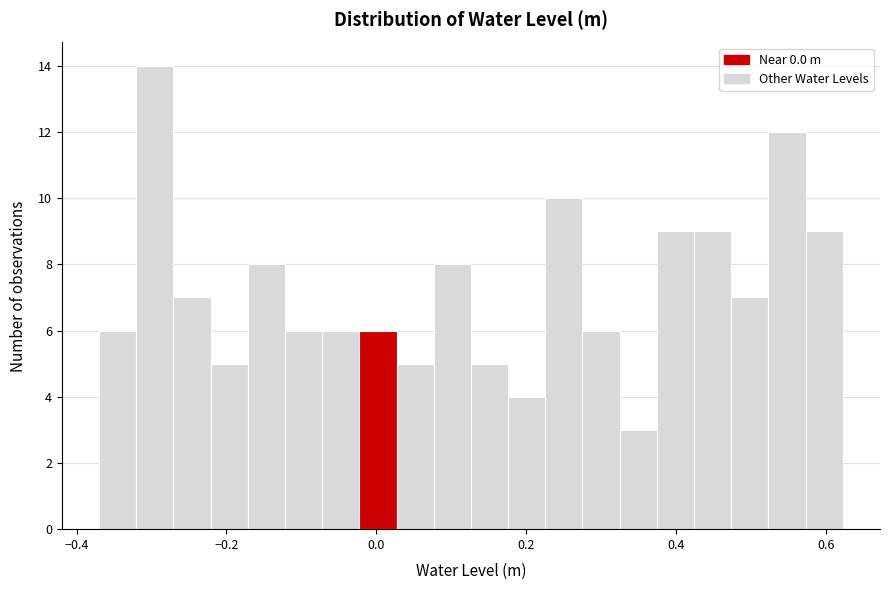

Read against the x-axis, roughly where is the centre of the tallest bar?

-0.30